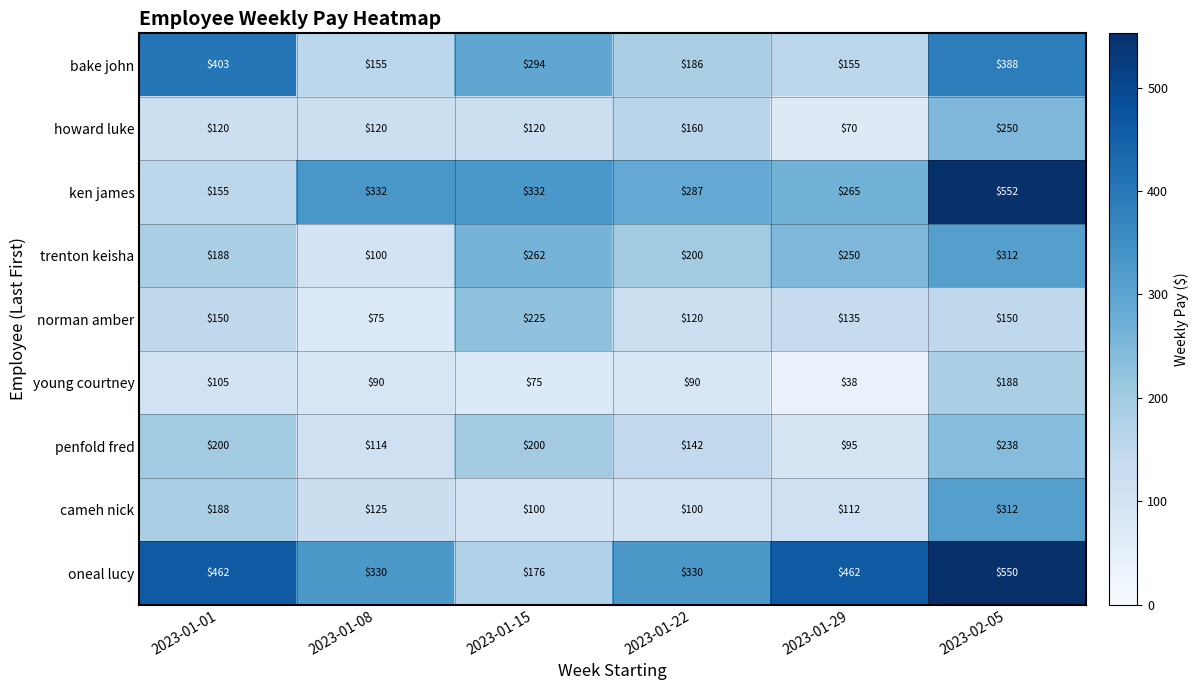

What is the sum of all penfold fred values?

989